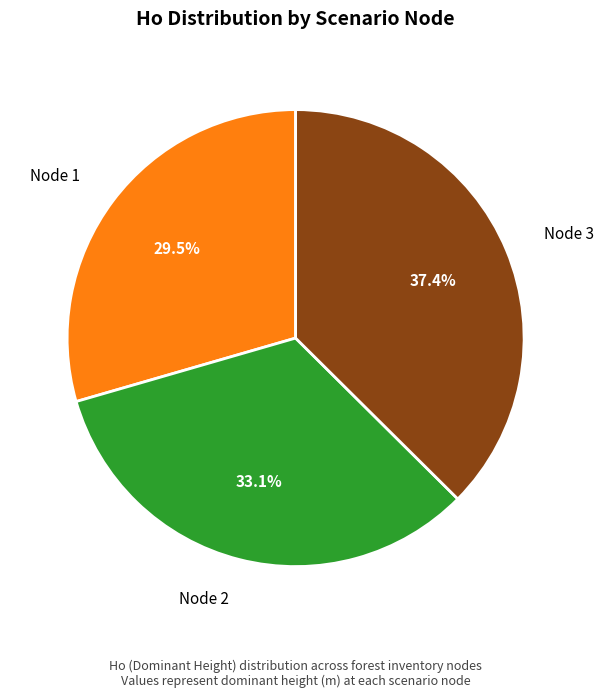

Which slice is the largest?

Node 3